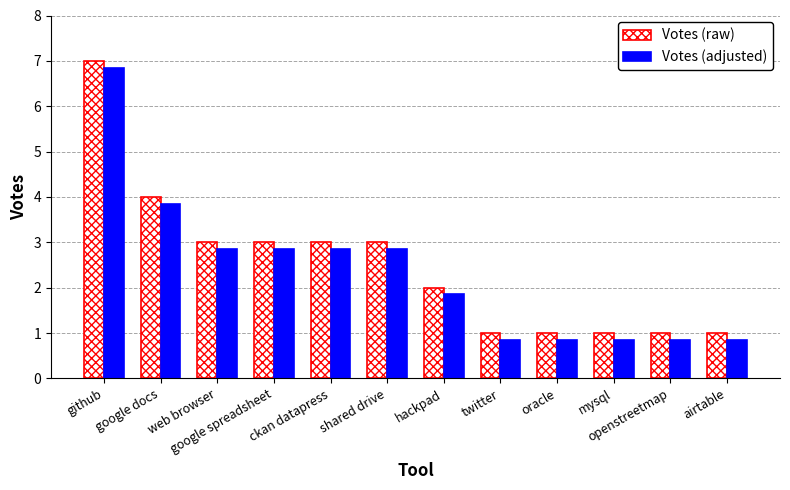

How many bars are there in each group?

2